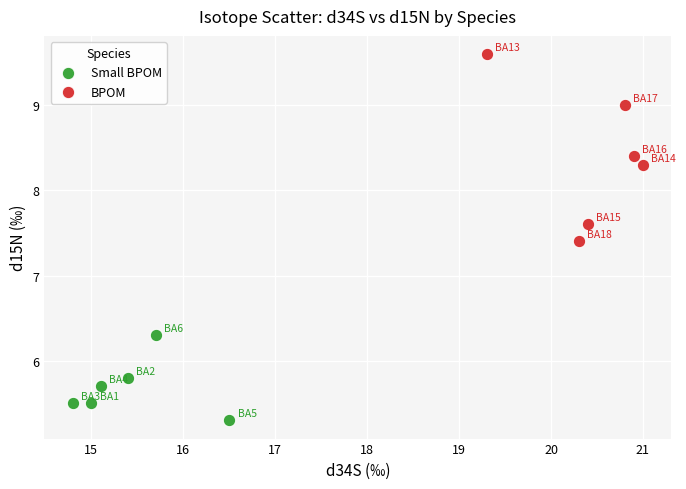

Which series contains the lowest Y value?

Small BPOM